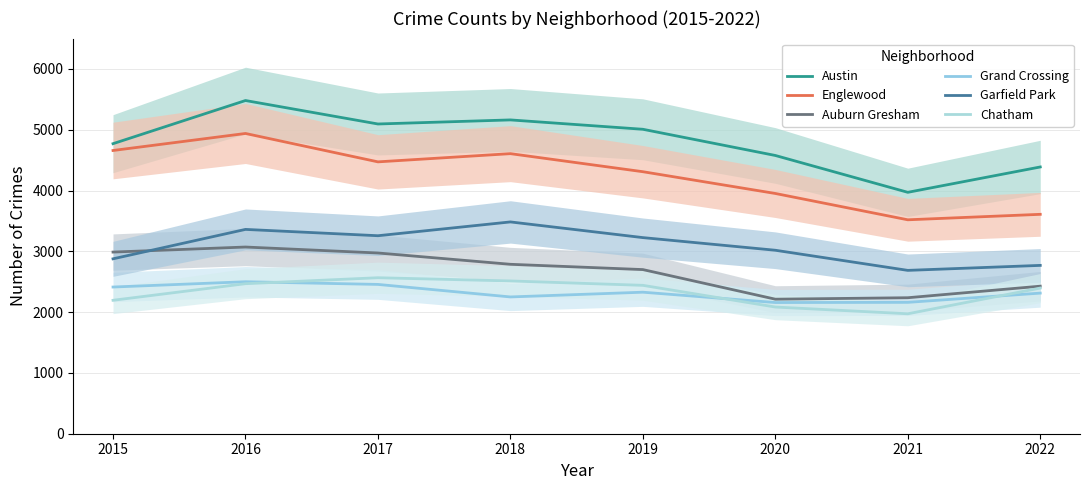

Does the chart display data point markers on the line(s)?

No